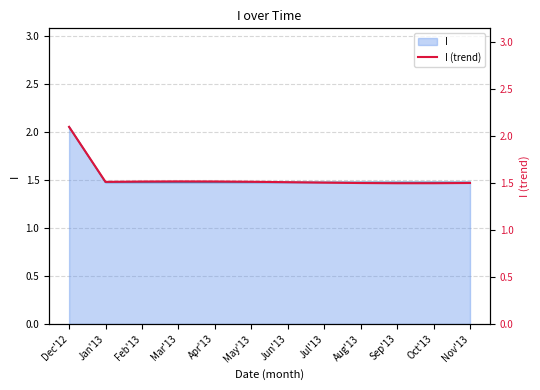

What is the sum of the values at Aug'13 and Jan'13?

3.0